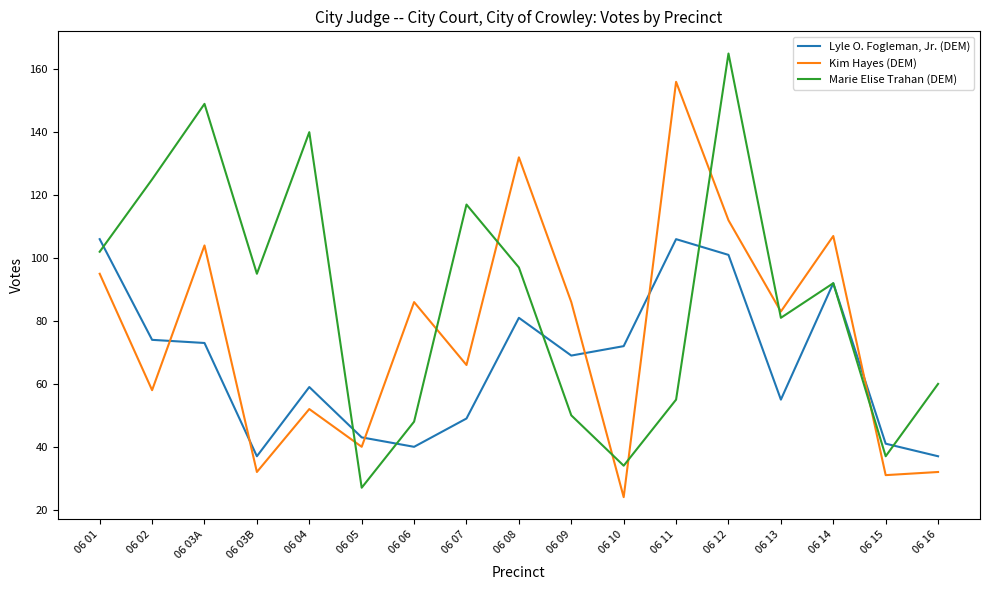

Rank the series at 06 09 from lowest to highest value.

Marie Elise Trahan (DEM), Lyle O. Fogleman, Jr. (DEM), Kim Hayes (DEM)